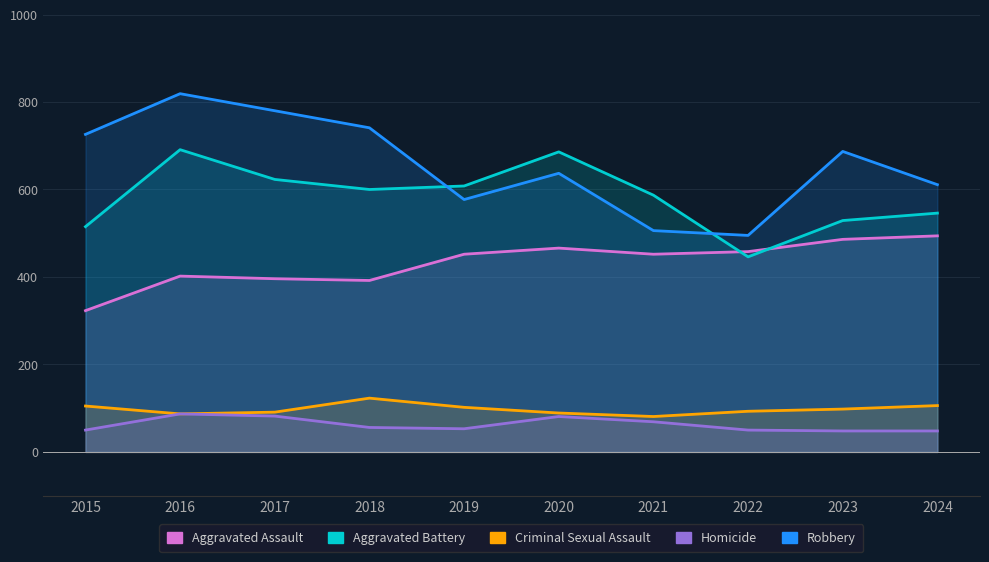

What is the approximate value of Aggravated Assault at 2022, to the nearest 5?

460